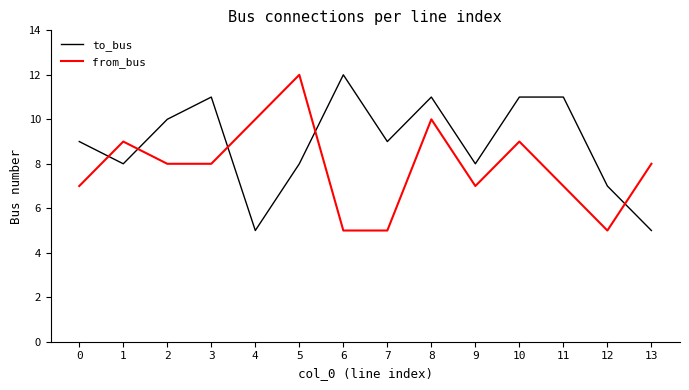

True or false: from_bus and to_bus intersect in this chart.

True